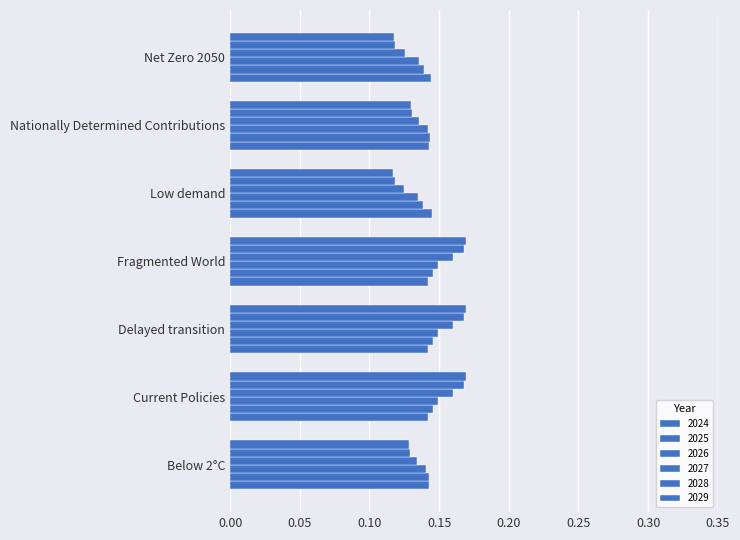

The 2029 series shows 0.2 at Low demand. True or false?

False